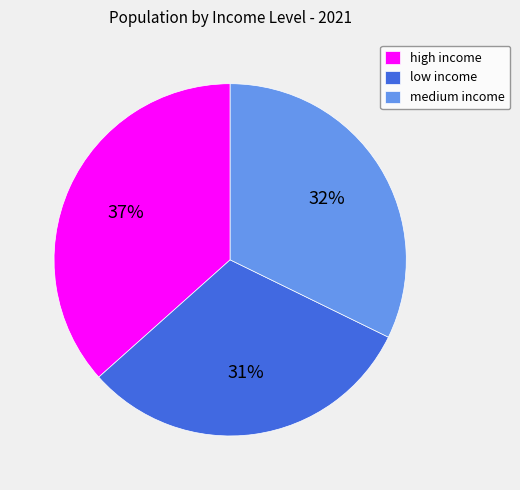

To the nearest percent, what portion does low income represent?

31%